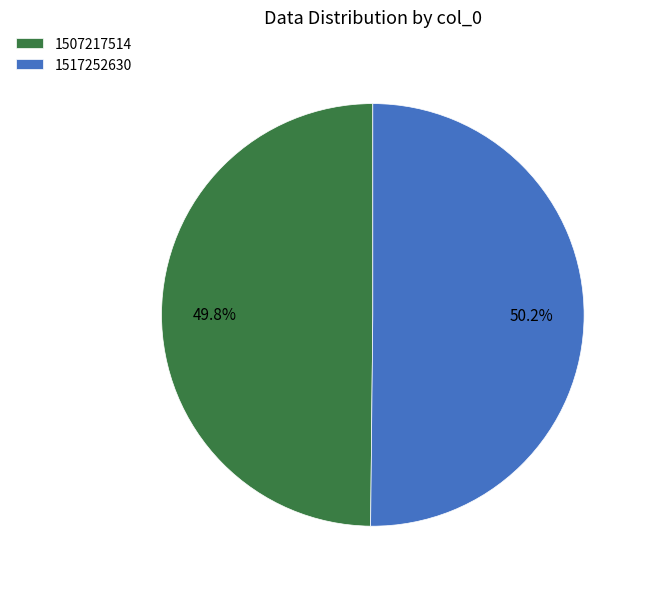

To the nearest percent, what is the combined percentage of 1507217514 and 1517252630?

100%